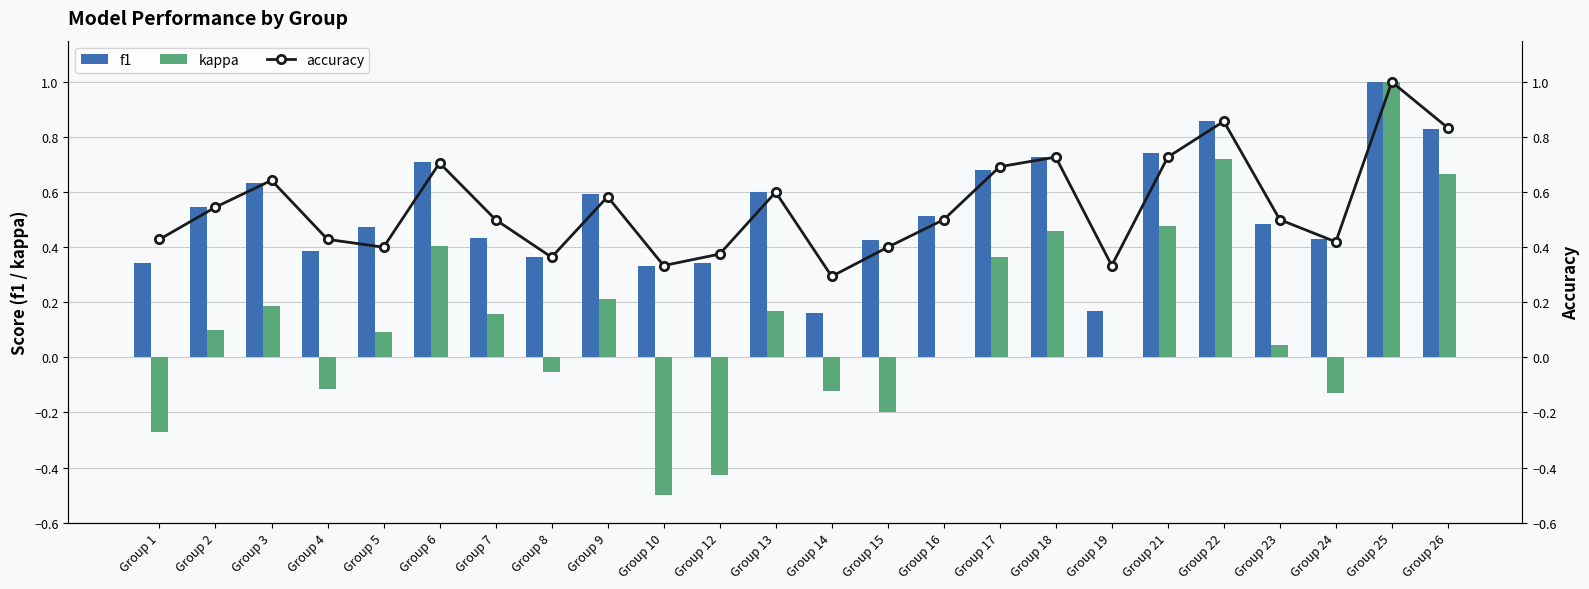

Is the value of kappa at Group 16 greater than the value of f1 at Group 2?

No